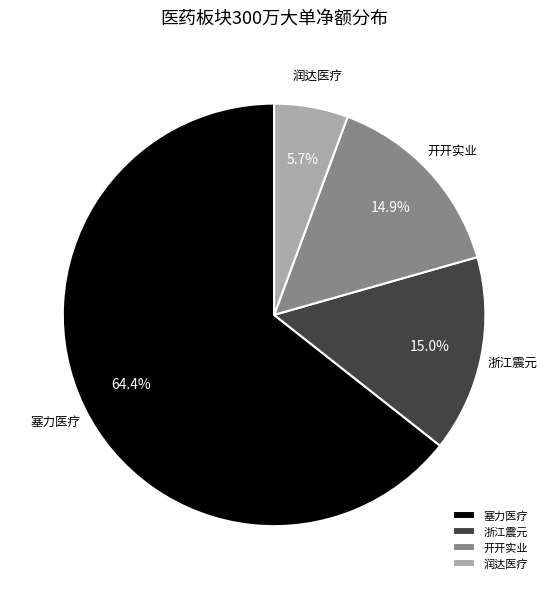

Which slice is the largest?

塞力医疗